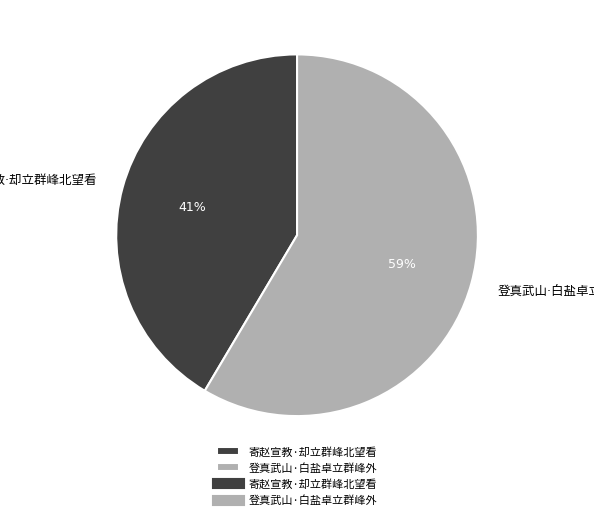

Does any single category account for the majority?

Yes